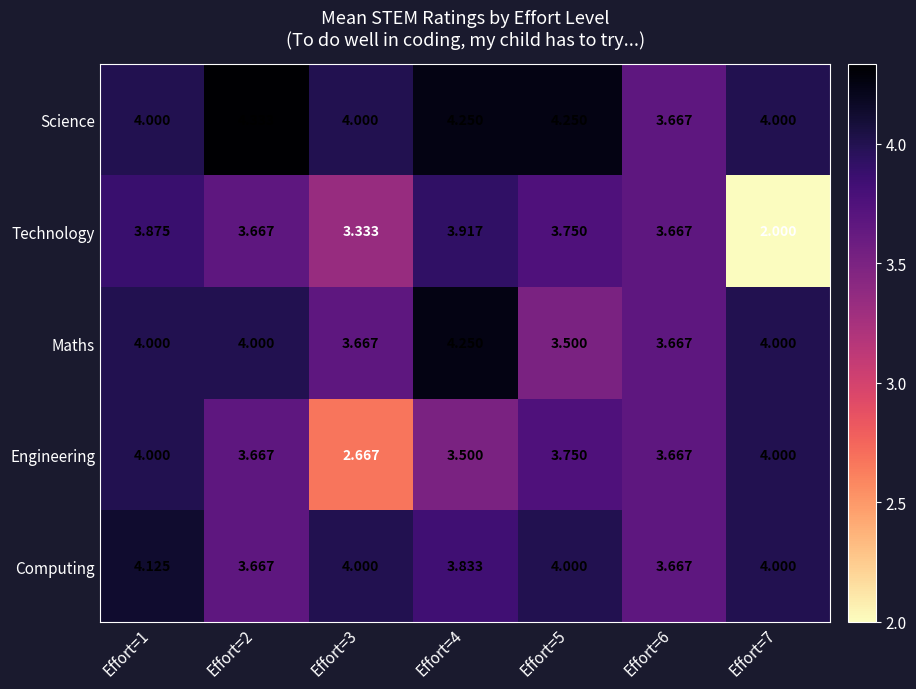

Between Effort=4 and Effort=7, which series saw the biggest shift?

Technology